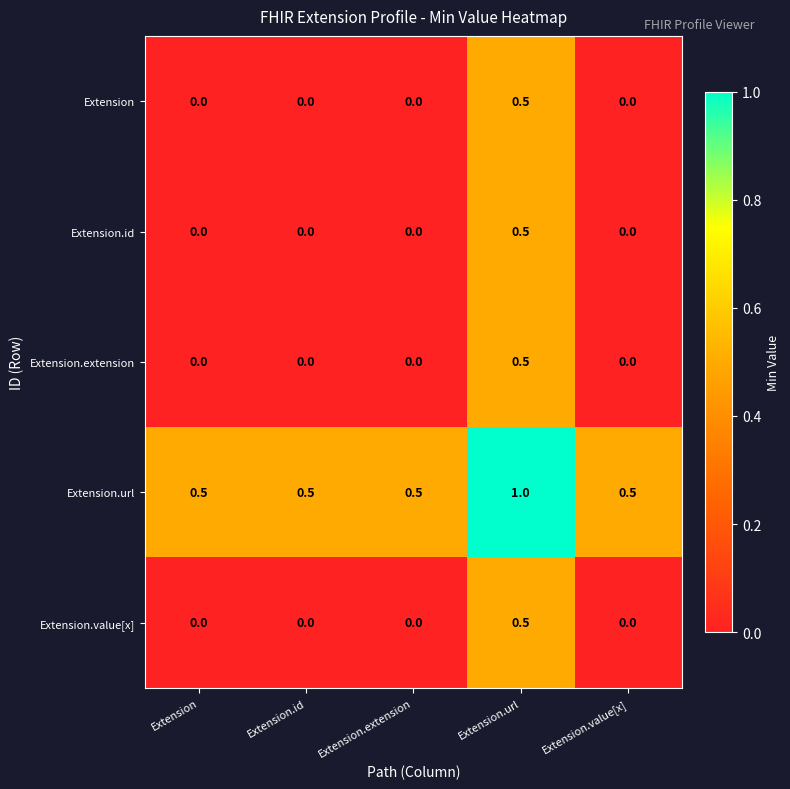

What is the difference between the maximum and minimum values in the Extension series?

0.5